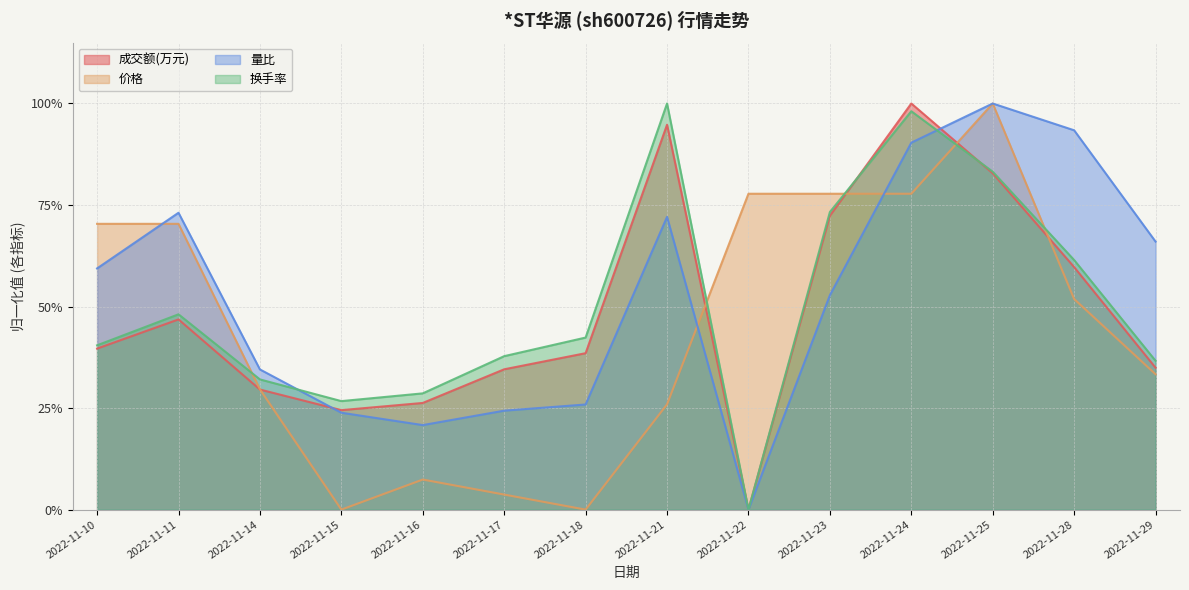

How many lines are shown in the chart?

4